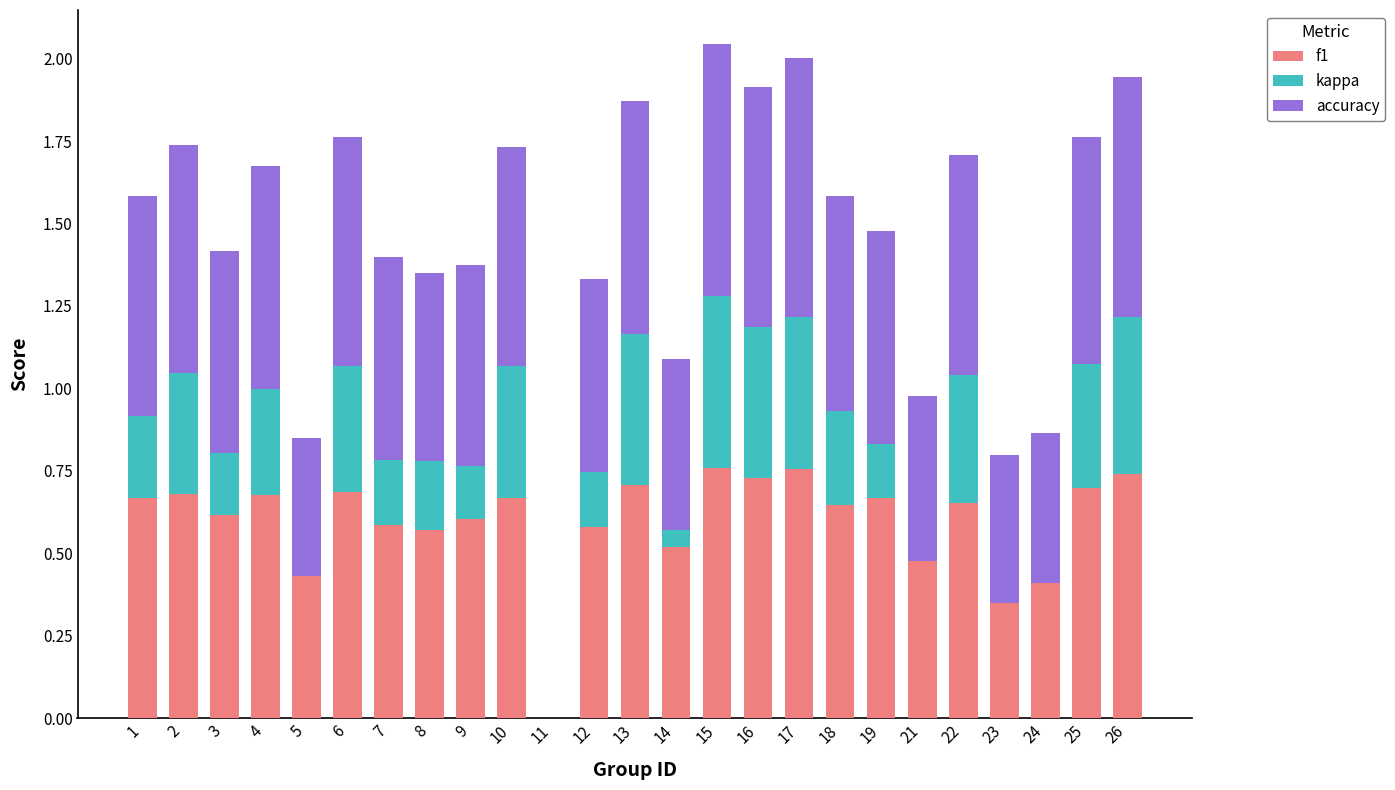

At which label is f1 closest to 0?

11